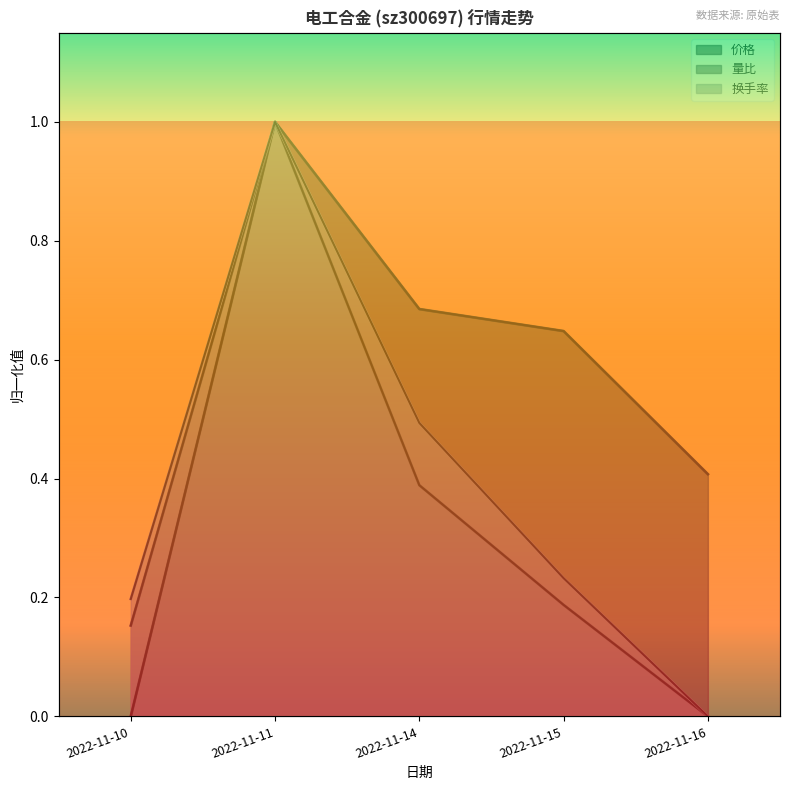

List the labels in order of 价格 value, largest first.

2022-11-11, 2022-11-14, 2022-11-15, 2022-11-16, 2022-11-10